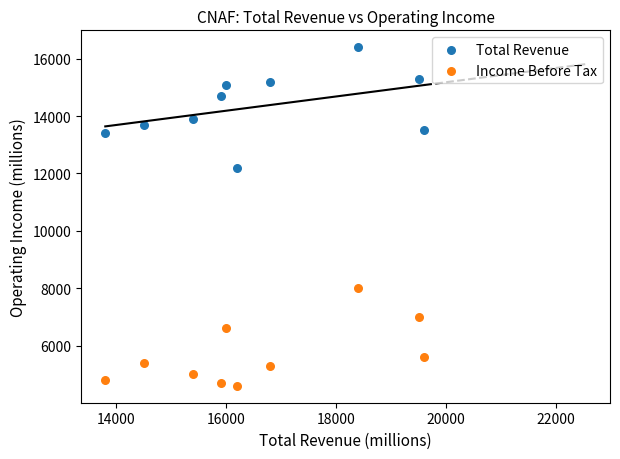

Across all data points, what is the range of X values (max minus min)?

5800